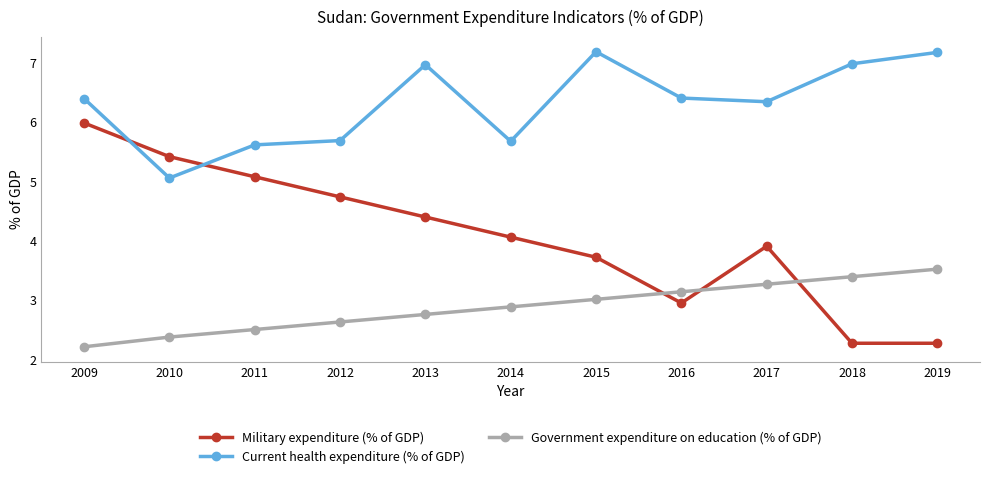

How many data points in Current health expenditure (% of GDP) are above 6?

7